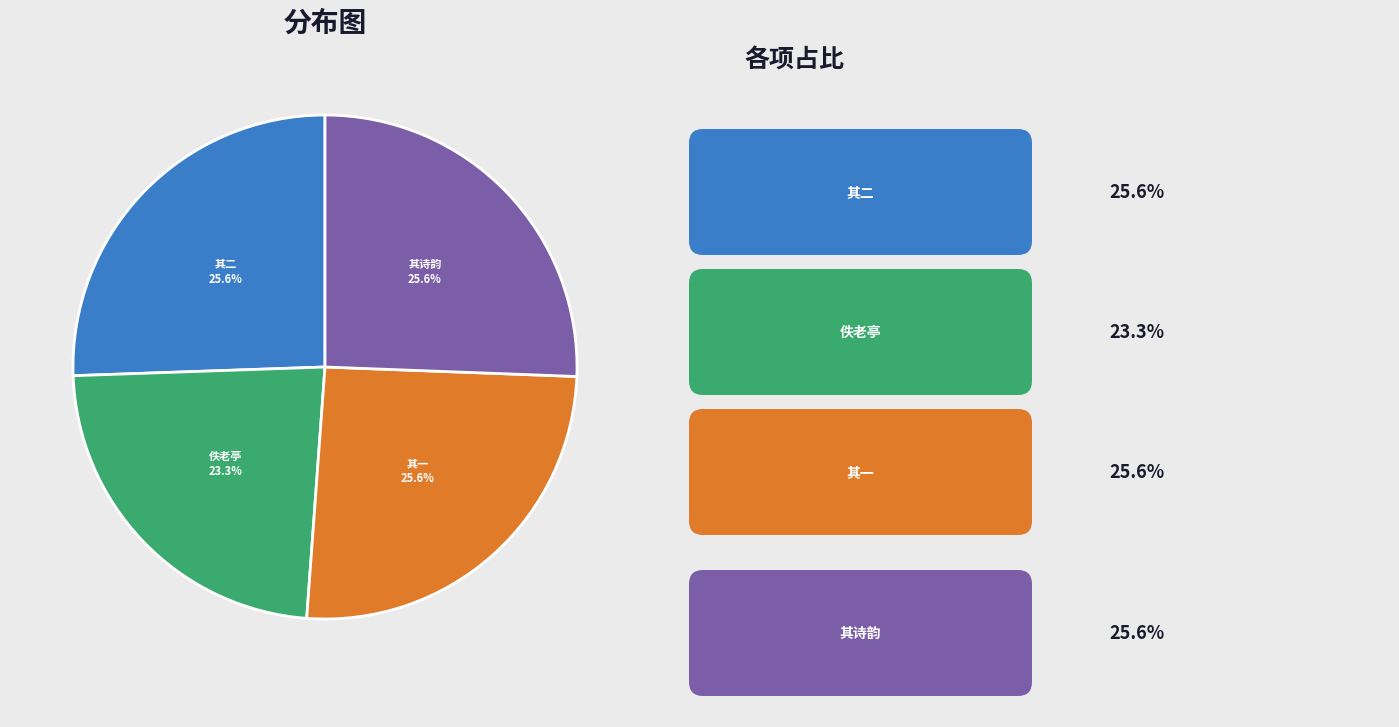

Is there any slice that represents more than half of the pie?

No